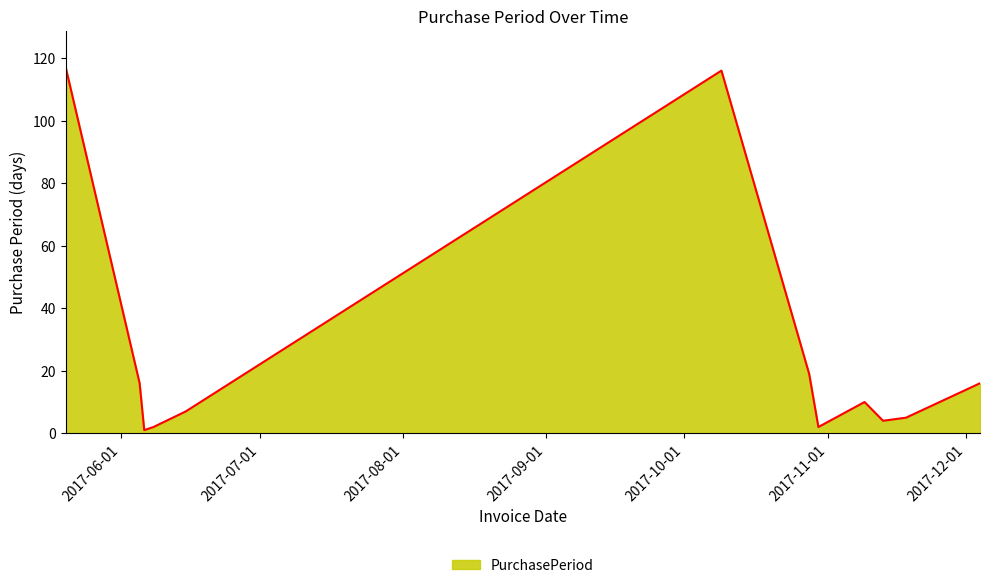

Reading left to right, transcribe all the data shown in this chart.

117	16	1	2	7	116	19	2	10	4	5	16